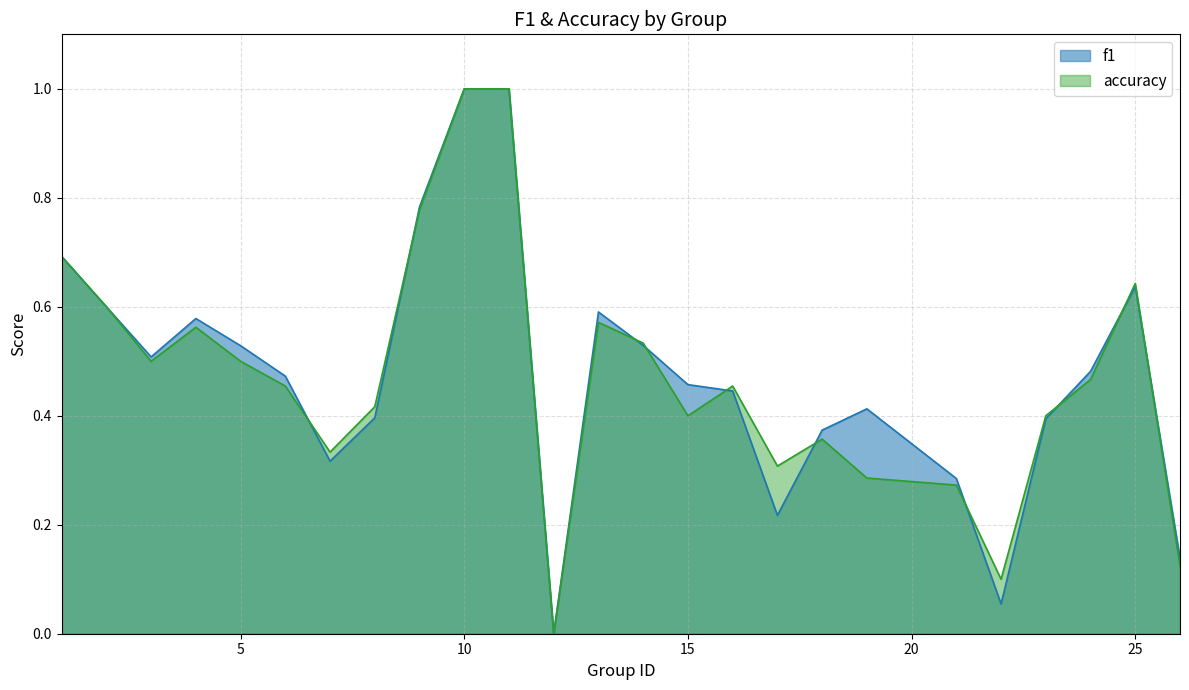

What is the greatest value displayed?

1.0